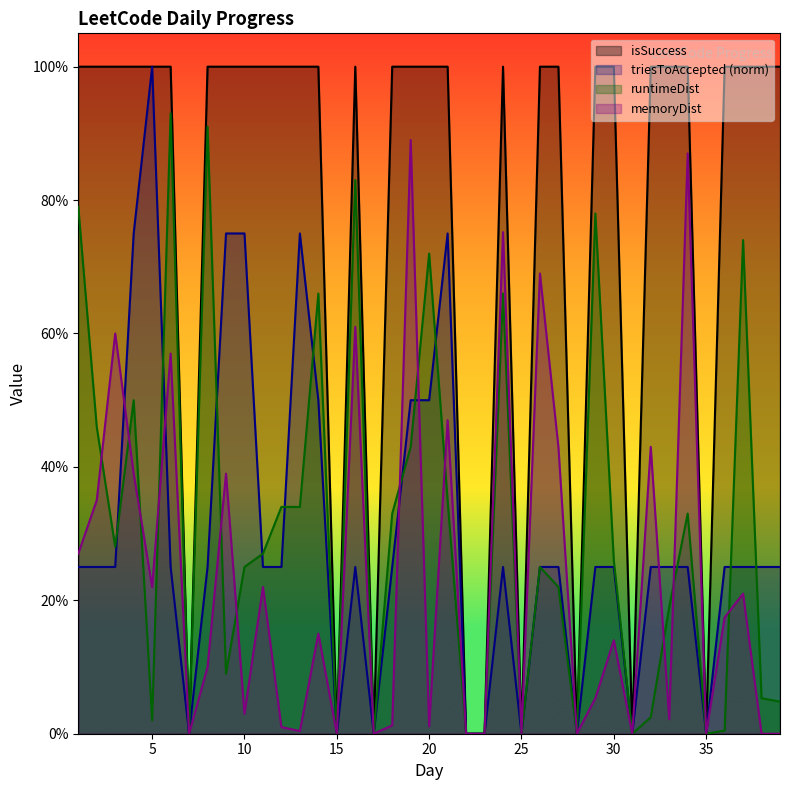

True or false: runtimeDist and triesToAccepted cross at least once.

True